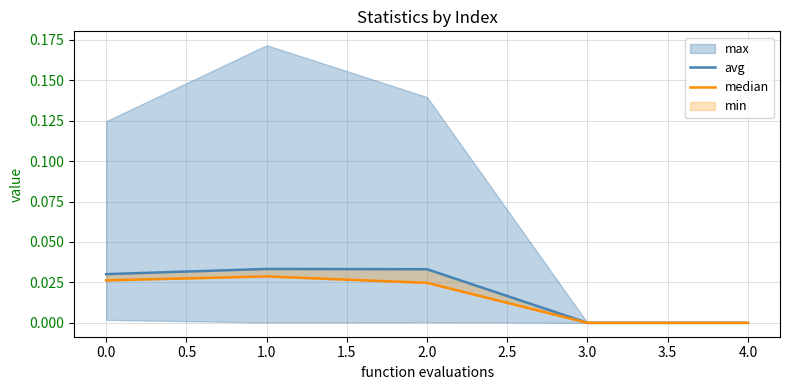

True or false: avg and median intersect in this chart.

False